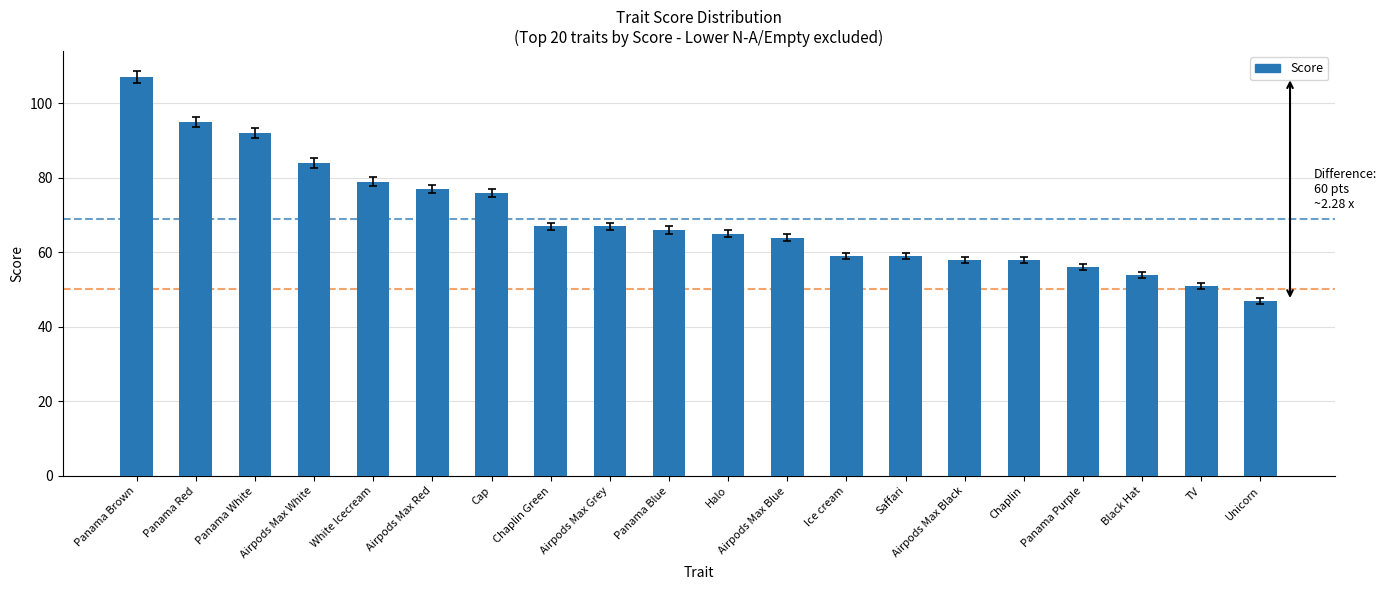

Reading left to right, list all the values displayed in this chart.

107	95	92	84	79	77	76	67	67	66	65	64	59	59	58	58	56	54	51	47